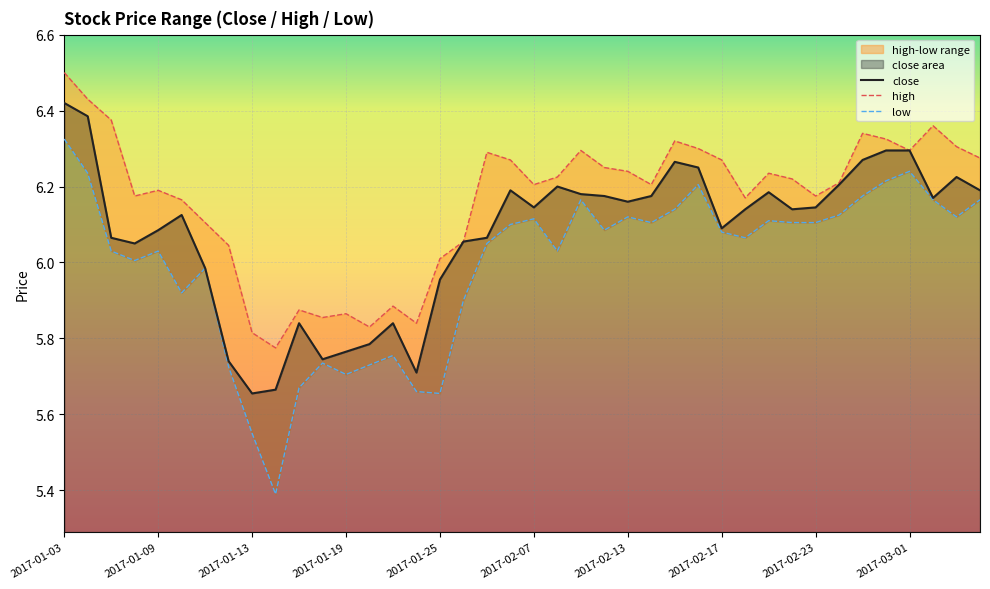

At which label does close first exceed 6?

2017-01-03